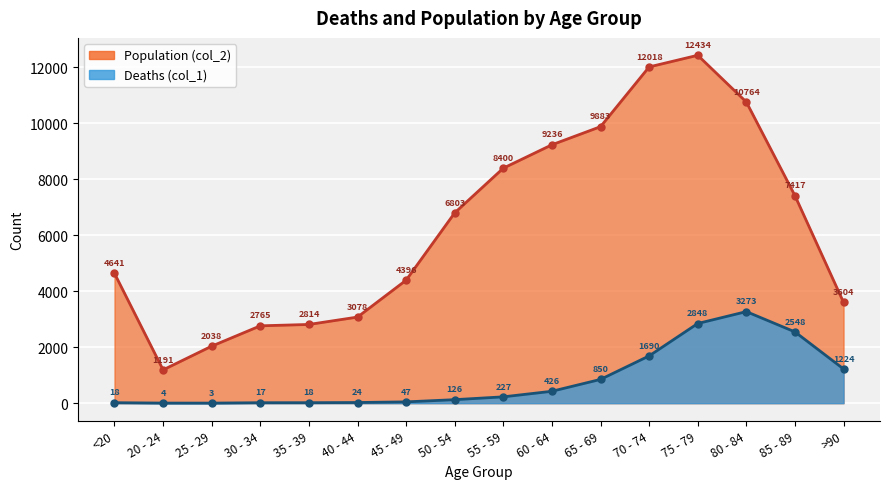

Does the chart display data point markers on the line(s)?

Yes